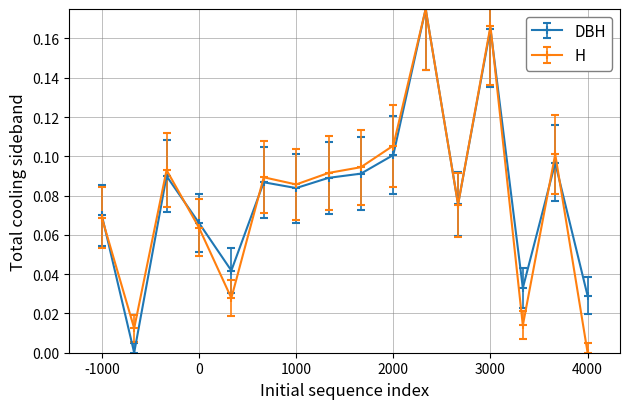

True or false: DBH has more than 0 points higher than both neighbors.

True